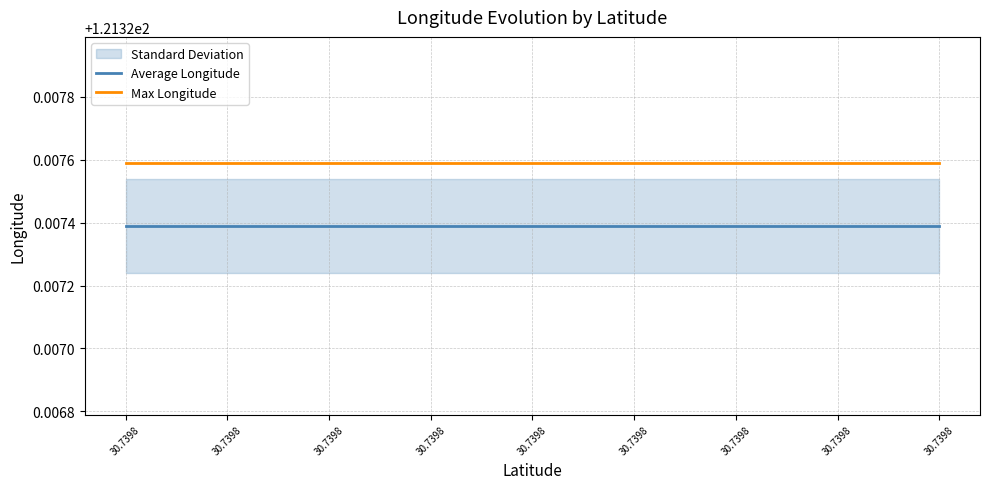

The Max Longitude series shows 121.3 at 30.7398. True or false?

True